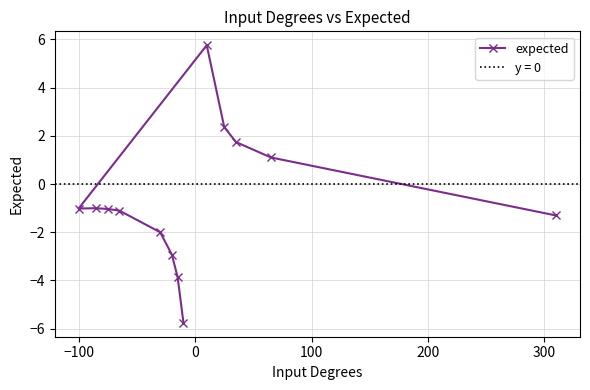

How many values in expected are below zero?

9